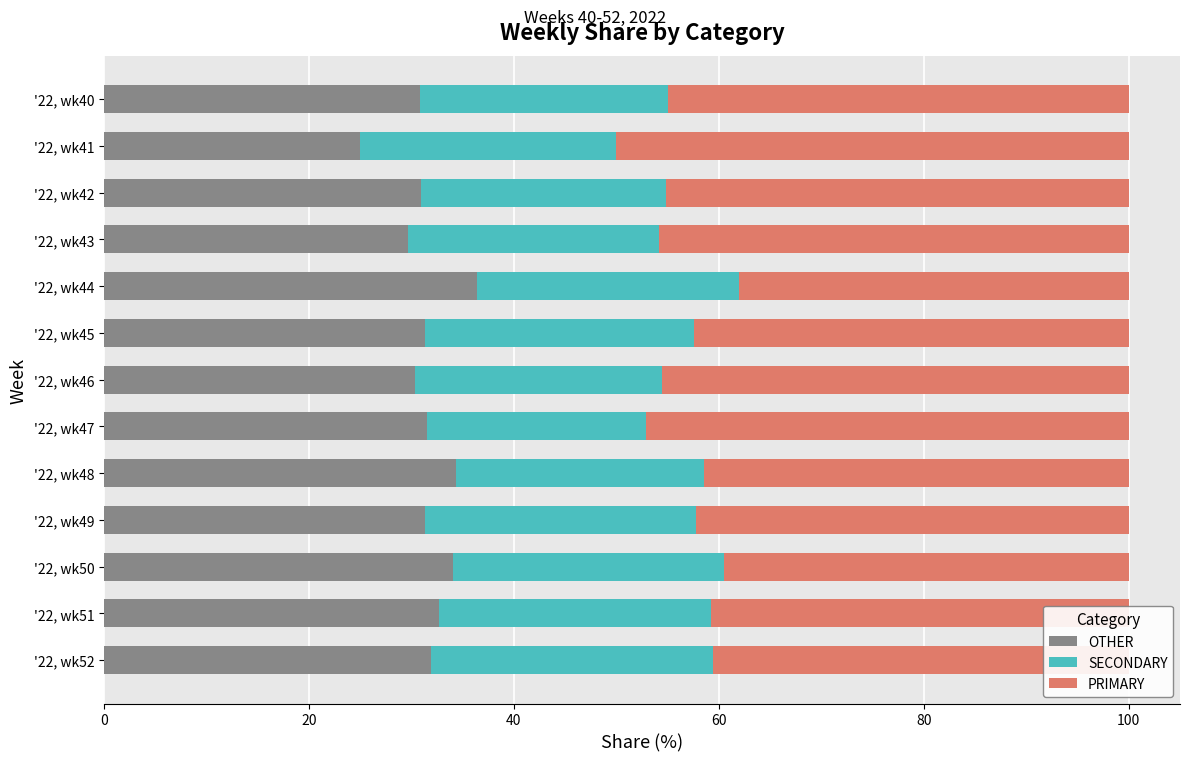

What is the total value across all series at '22, wk40?

100.0